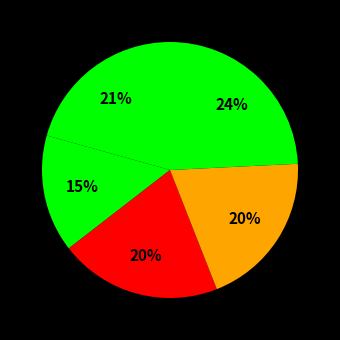

To the nearest percent, what is the difference between the largest and smallest slice percentages?

9%